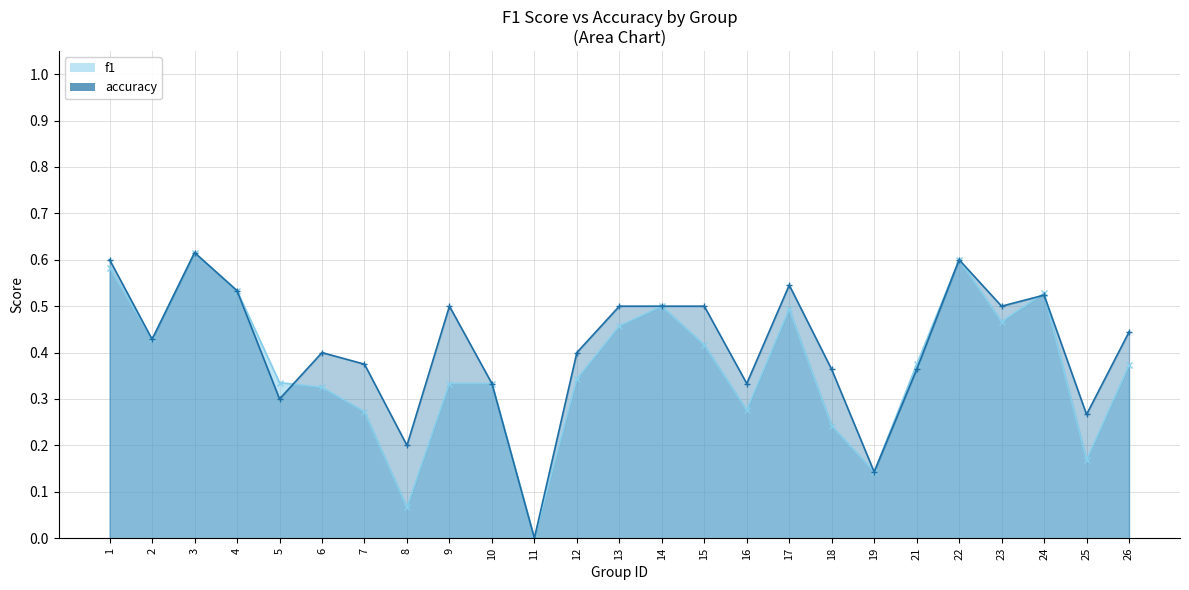

What value does the f1 series have at 25?

0.2